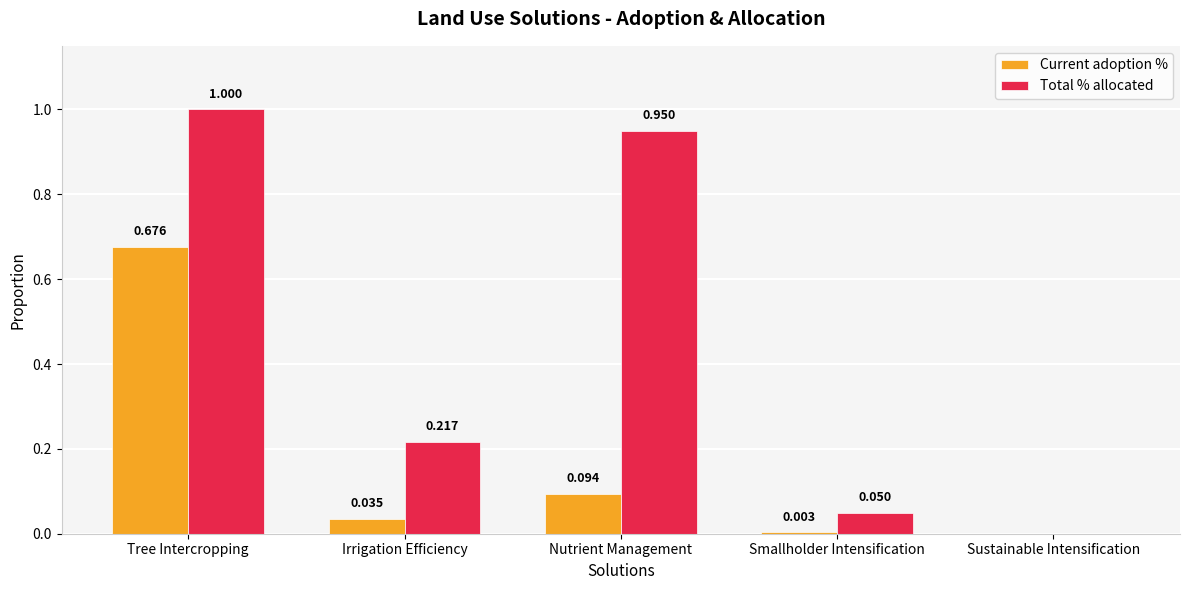

At which label is Current adoption % closest to 0?

Sustainable Intensification